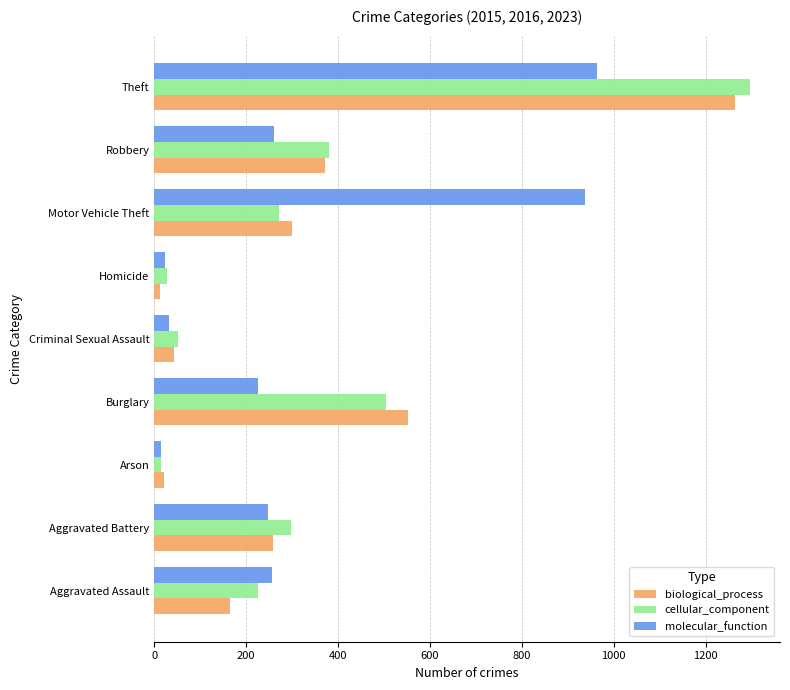

Which series has the largest range (max minus min)?

cellular_component